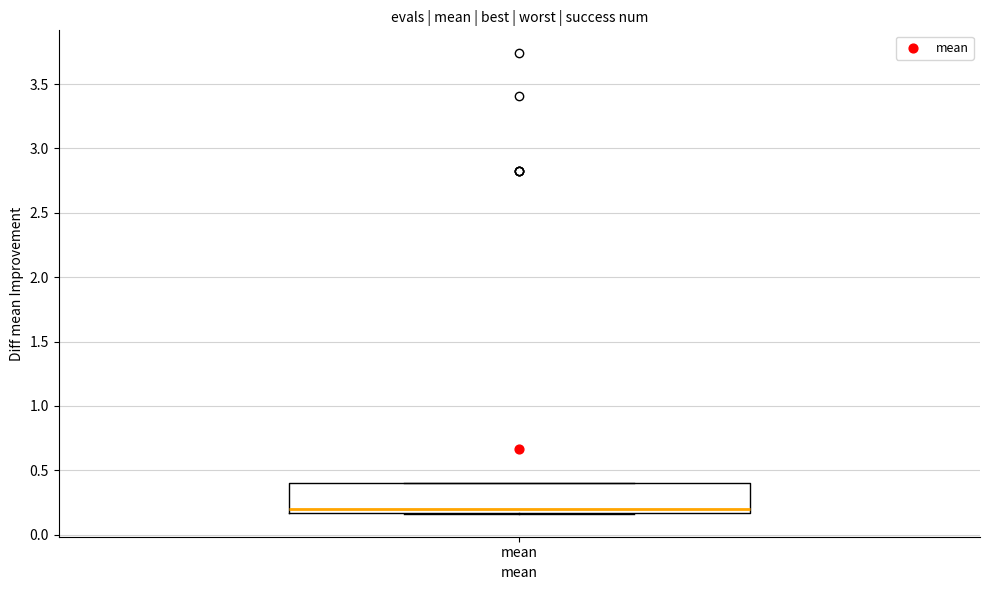

Where is the lower edge of the box for mean on the y-axis? The values are not printed on the chart, so give them approximately, as read against the axis.

0.15